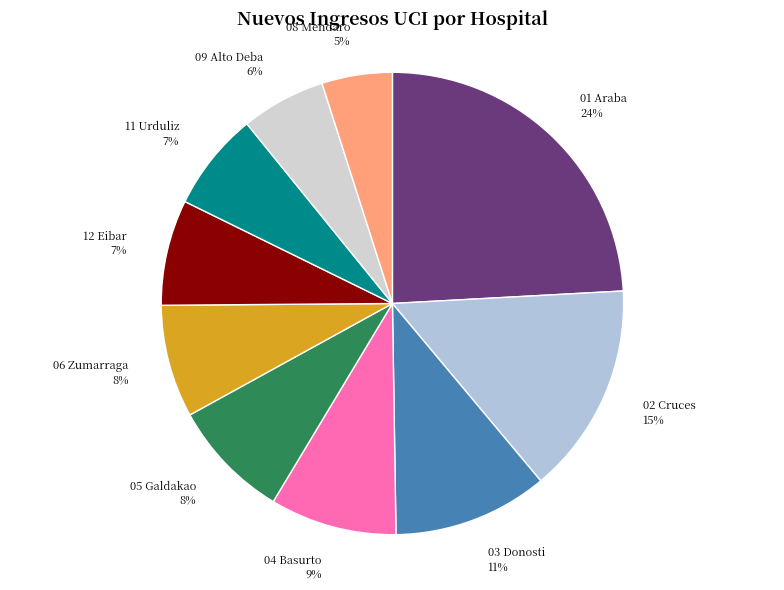

Does any single category account for the majority?

No